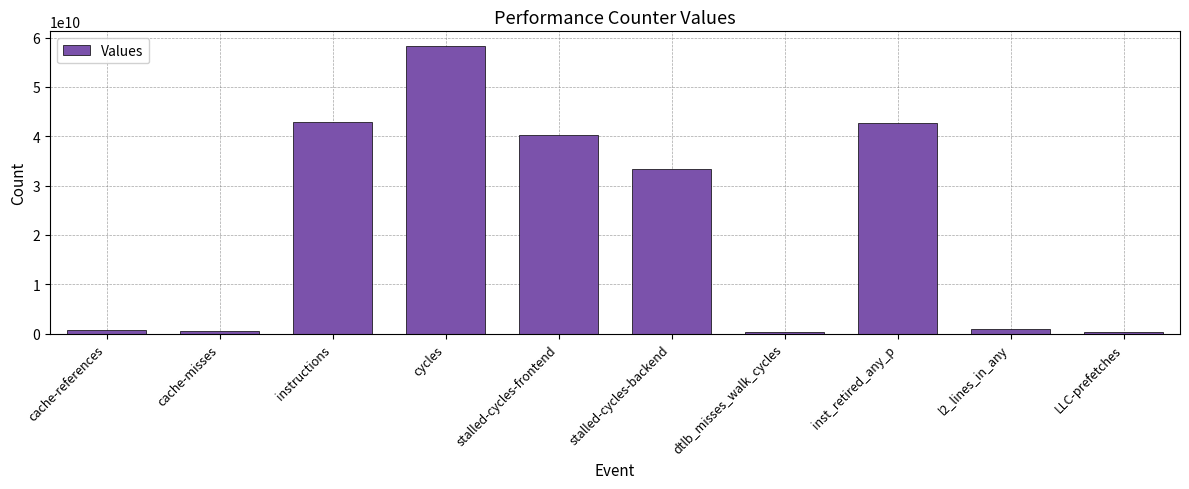

The value at stalled-cycles-backend is 46730882404. True or false?

False